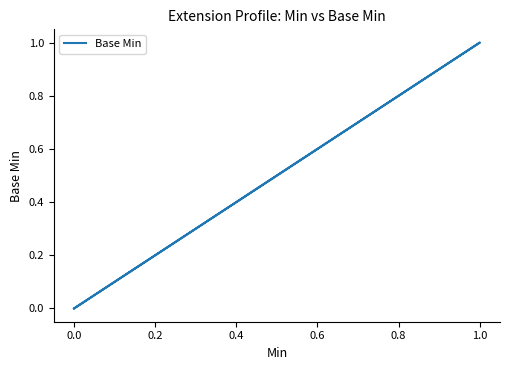

How many values exceed 0?

1